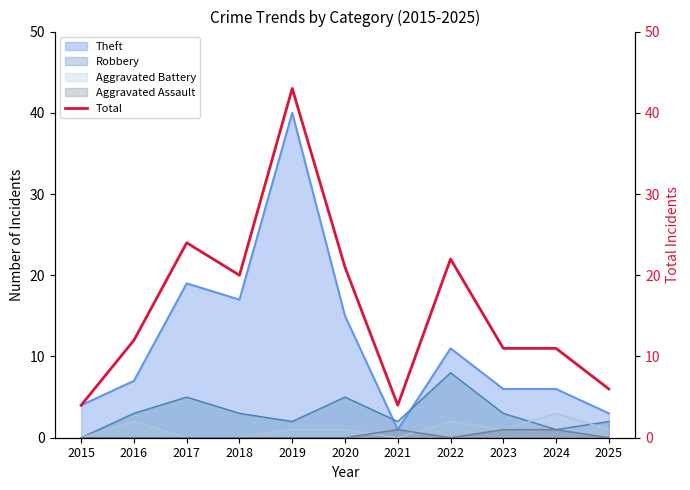

Does the chart display data point markers on the line(s)?

No